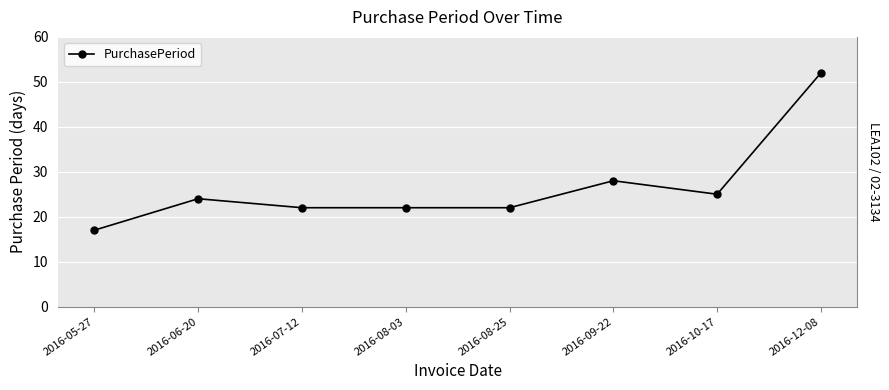

Which has a higher value, 2016-08-03 or 2016-05-27?

2016-08-03